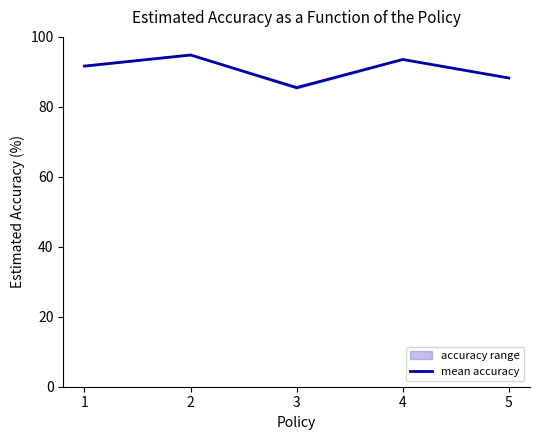

The chart shows a value of 88.3 at 5. True or false?

True